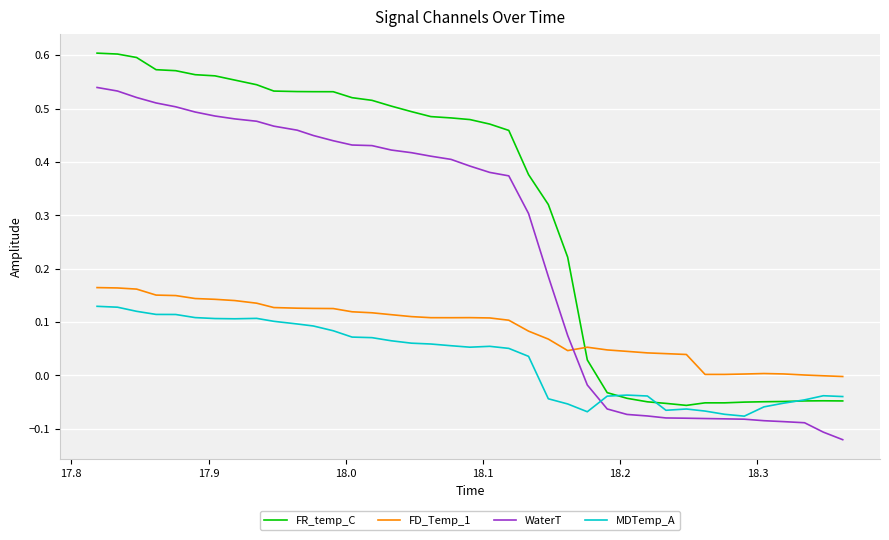

What are all the series names shown in the legend?

FR_temp_C, FD_Temp_1, WaterT, MDTemp_A